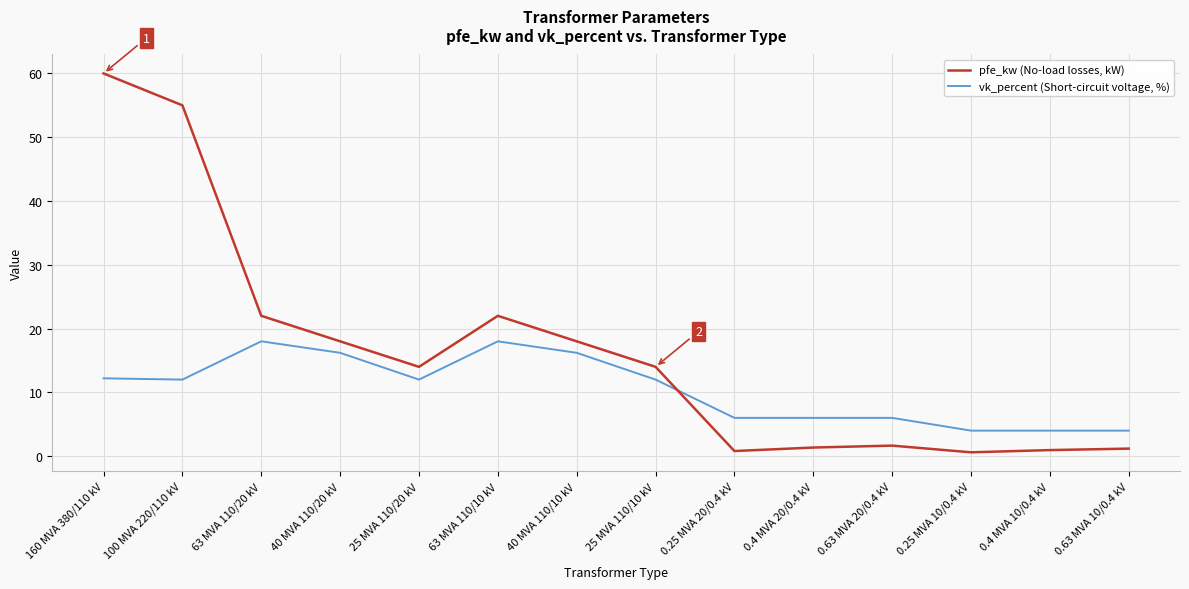

Which series changed the most between 160 MVA 380/110 kV and 0.4 MVA 10/0.4 kV?

pfe_kw (No-load losses, kW)